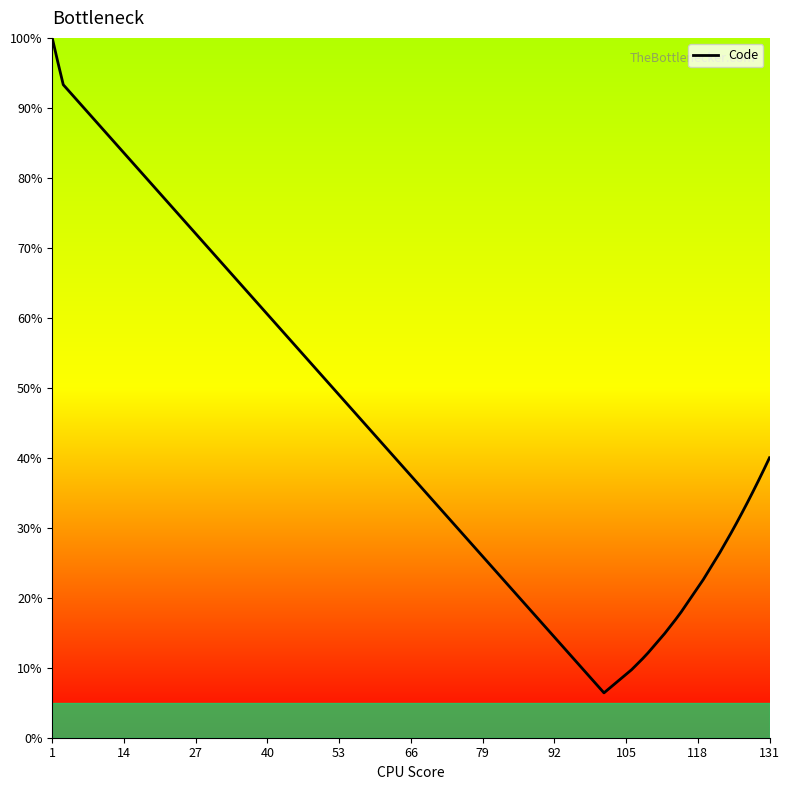

Reading left to right, transcribe all the data shown in this chart.

100.0	96.6	93.3	6.4	9.7	11.3	12.1	14.9	16.9	18.0	22.6	26.5	29.2	30.6	32.1	33.6	35.2	36.7	38.3	40.0